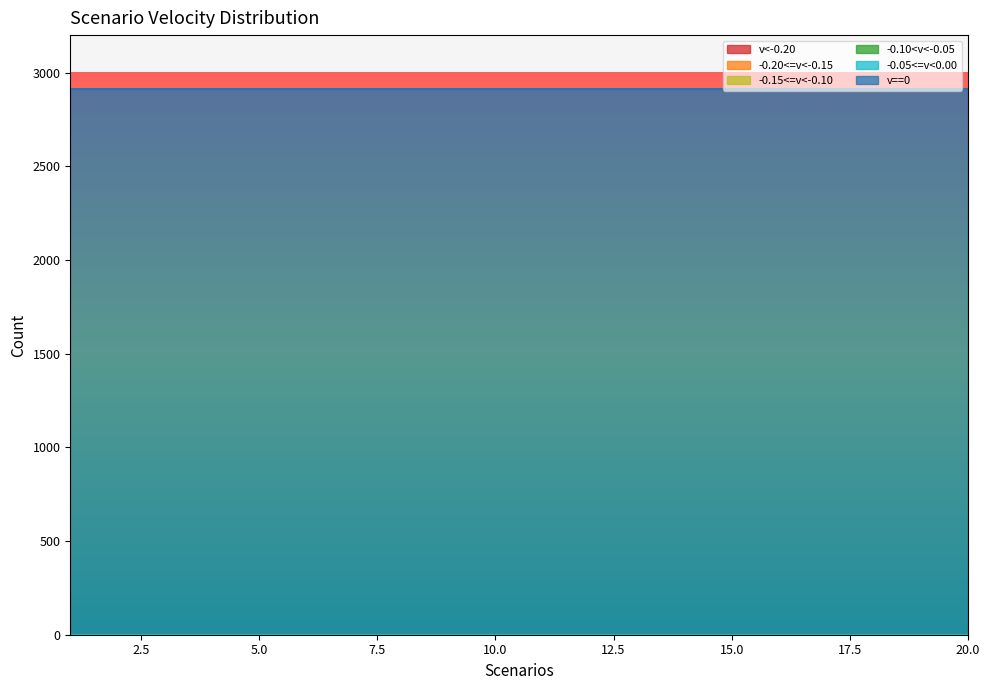

Reading left to right, what are all the values shown in this chart?

v<-0.20: 1=0	2=0	3=0	4=0	5=0	6=0	7=0	8=0	9=0	10=0	11=0	12=0	13=0	14=0	15=0	16=0	17=0	18=0	19=0	20=0
-0.20<=v<-0.15: 1=0	2=0	3=0	4=0	5=0	6=0	7=0	8=0	9=0	10=0	11=0	12=0	13=0	14=0	15=0	16=0	17=0	18=0	19=0	20=0
-0.15<=v<-0.10: 1=0	2=0	3=0	4=0	5=0	6=0	7=0	8=0	9=0	10=0	11=0	12=0	13=0	14=0	15=0	16=0	17=0	18=0	19=0	20=0
-0.10<v<-0.05: 1=0	2=0	3=0	4=0	5=0	6=0	7=0	8=0	9=0	10=0	11=0	12=0	13=0	14=0	15=0	16=0	17=0	18=0	19=0	20=0
-0.05<=v<0.00: 1=0	2=0	3=0	4=0	5=0	6=0	7=0	8=0	9=0	10=0	11=0	12=0	13=0	14=0	15=0	16=0	17=0	18=0	19=0	20=0
v==0: 1=2912	2=2912	3=2912	4=2912	5=2912	6=2912	7=2912	8=2912	9=2912	10=2912	11=2912	12=2912	13=2912	14=2912	15=2912	16=2912	17=2912	18=2912	19=2912	20=2912